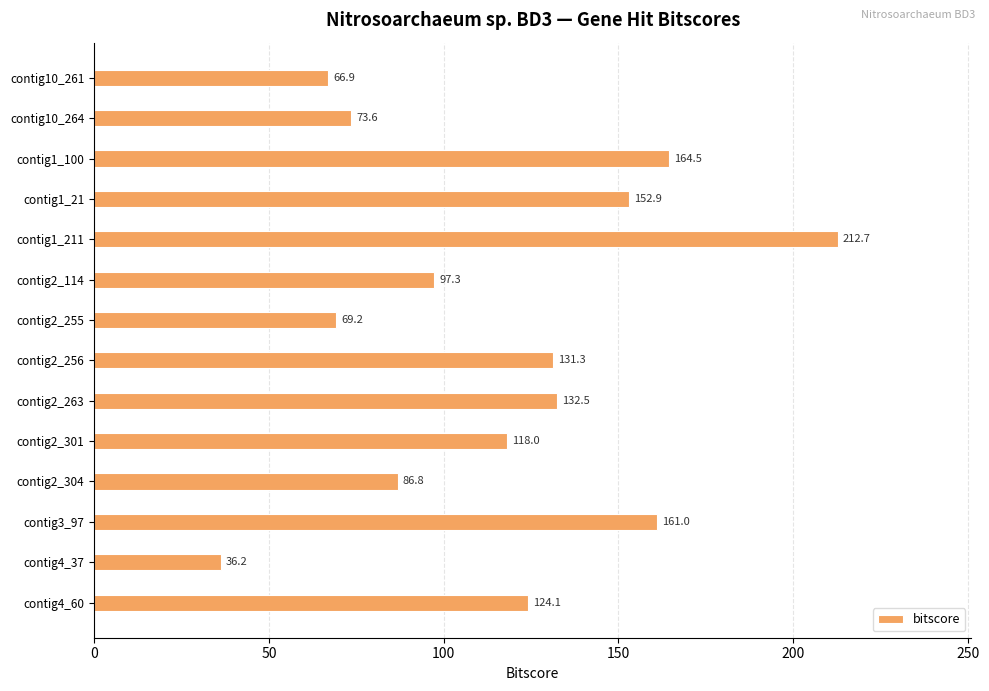

Which label corresponds to the largest value in the chart?

contig1_211